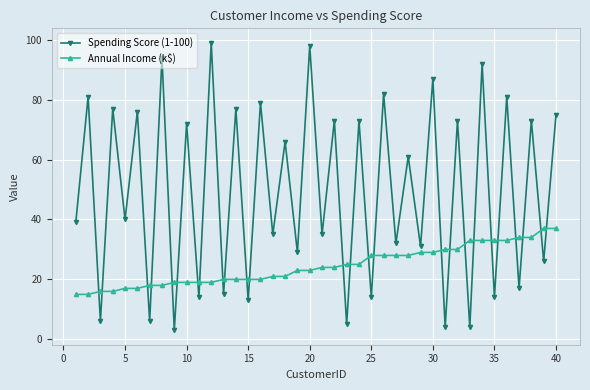

What is the average value of the Annual Income (k$) series?

24